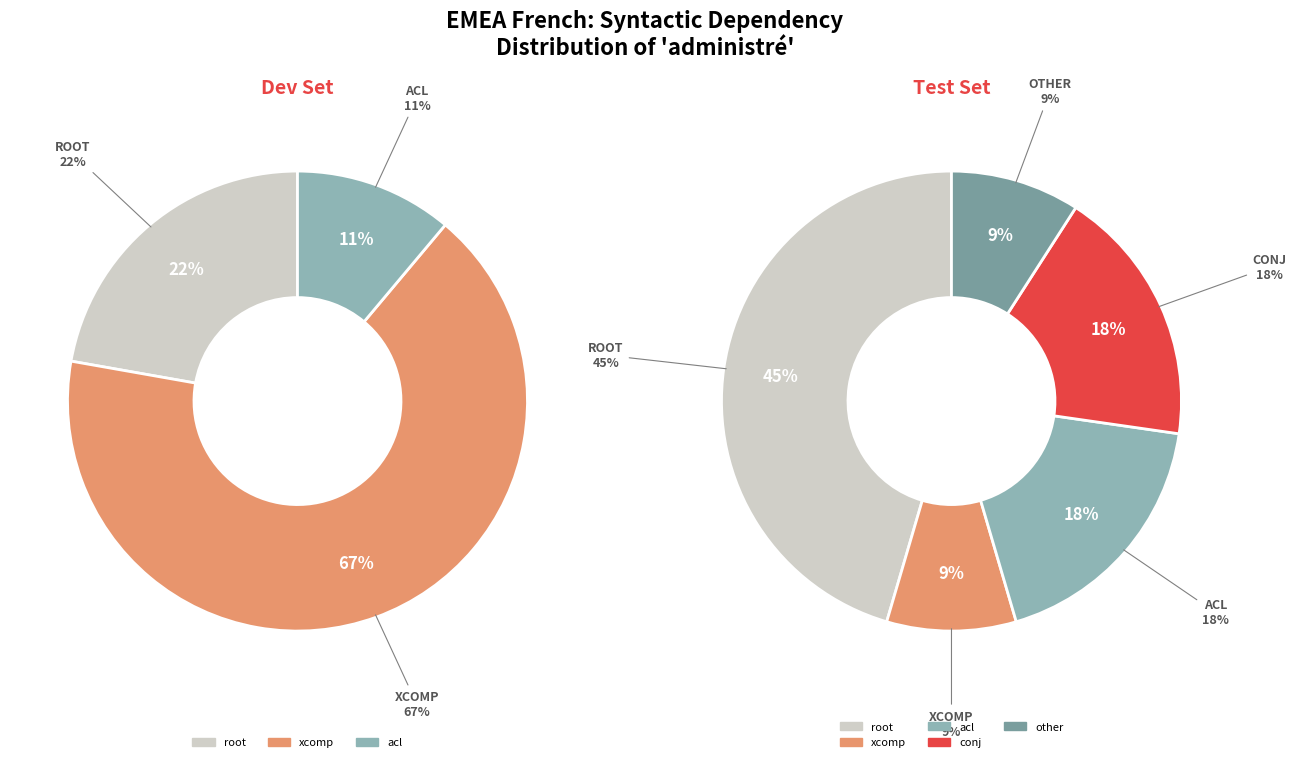

Which has a higher value, acl or conj?

acl